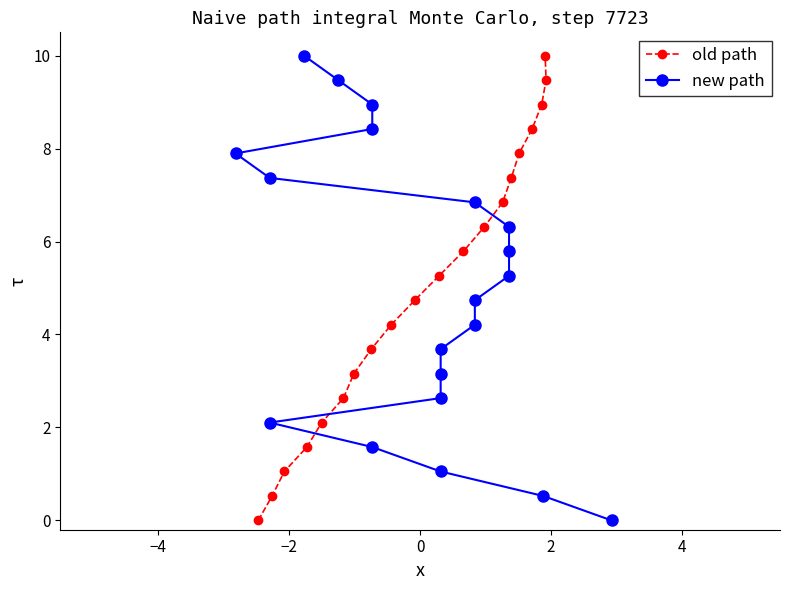

What is the difference between the maximum and minimum values in the old path series?

10.0